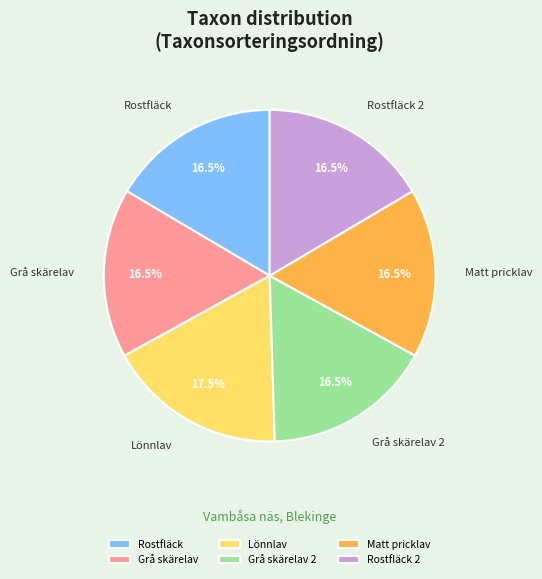

Which slice is the largest?

Lönnlav